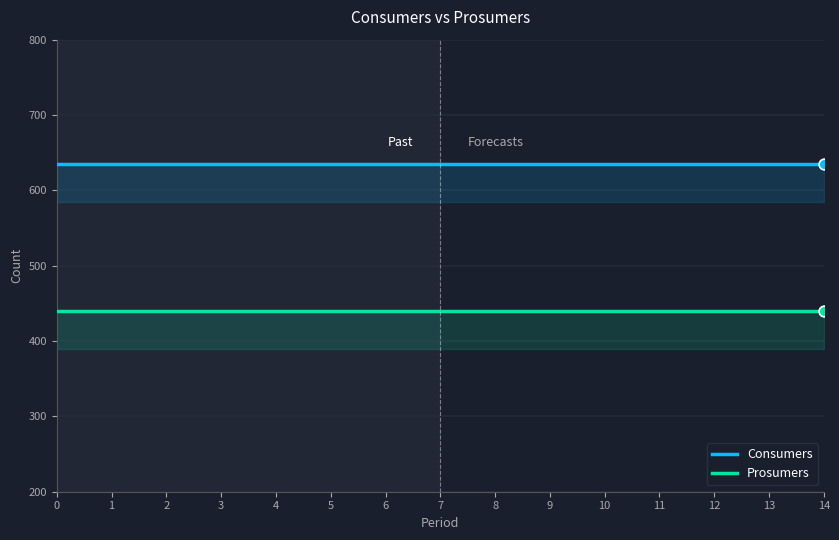

What are all the series names shown in the legend?

Consumers, Prosumers